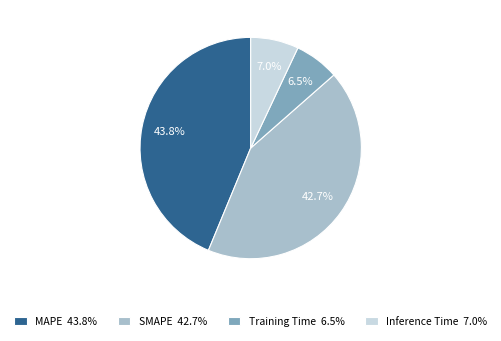

What percentage do SMAPE 42.7% and Inference Time 7.0% together represent?

49.7%